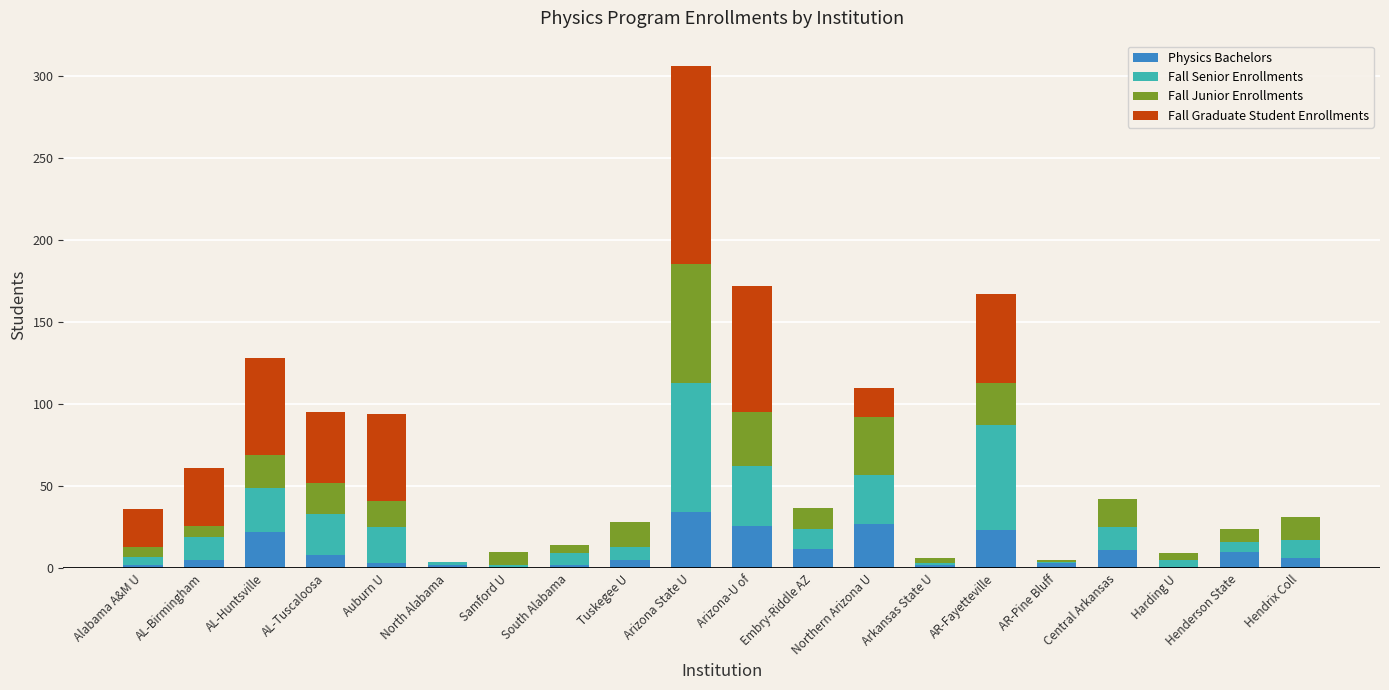

How many series are shown in this chart?

4